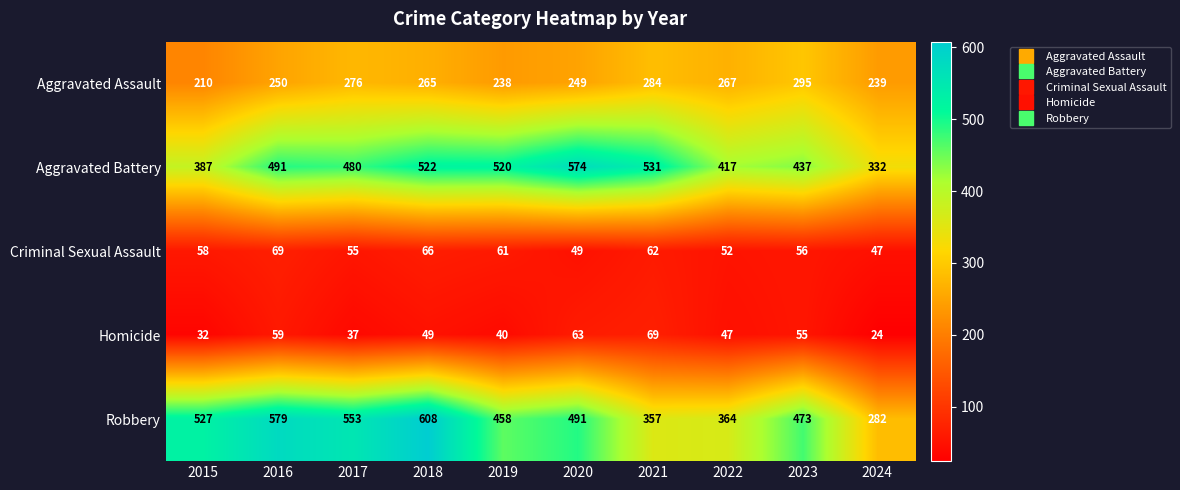

Read the Criminal Sexual Assault value at 2018, to the nearest 5.

65